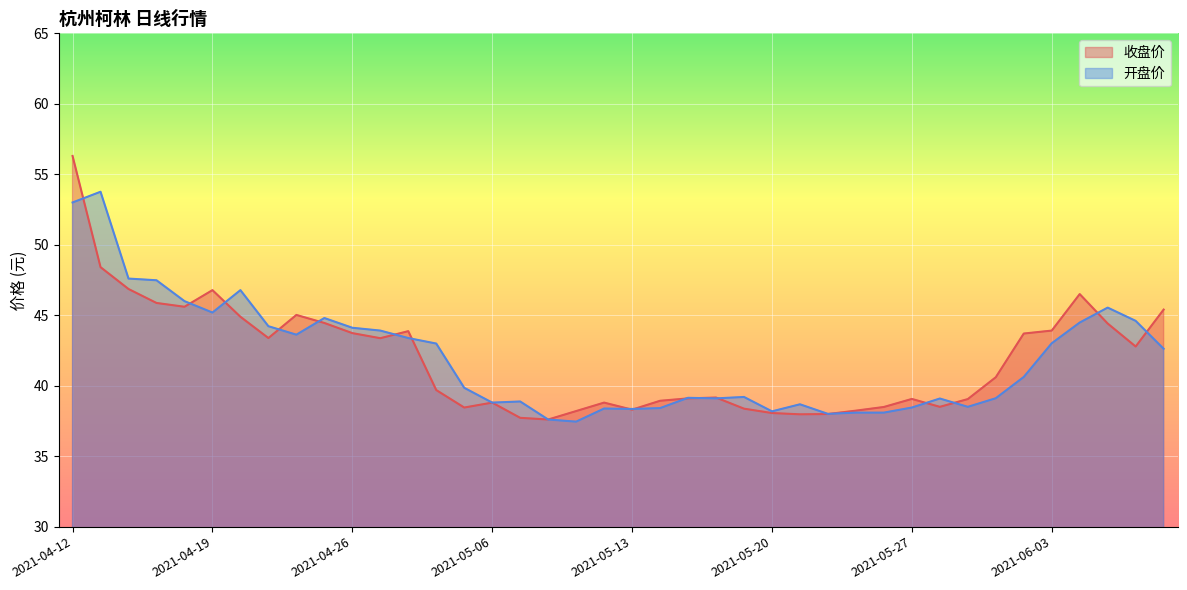

What is the label of the 2nd point from the left?

2021-04-13